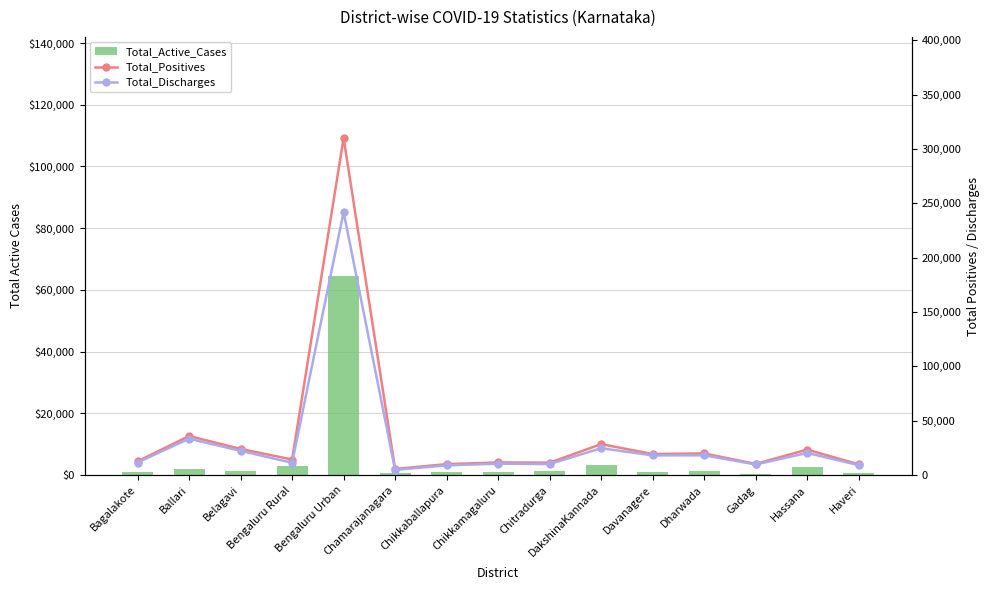

What is the approximate value of Total_Positives at Gadag?

10241